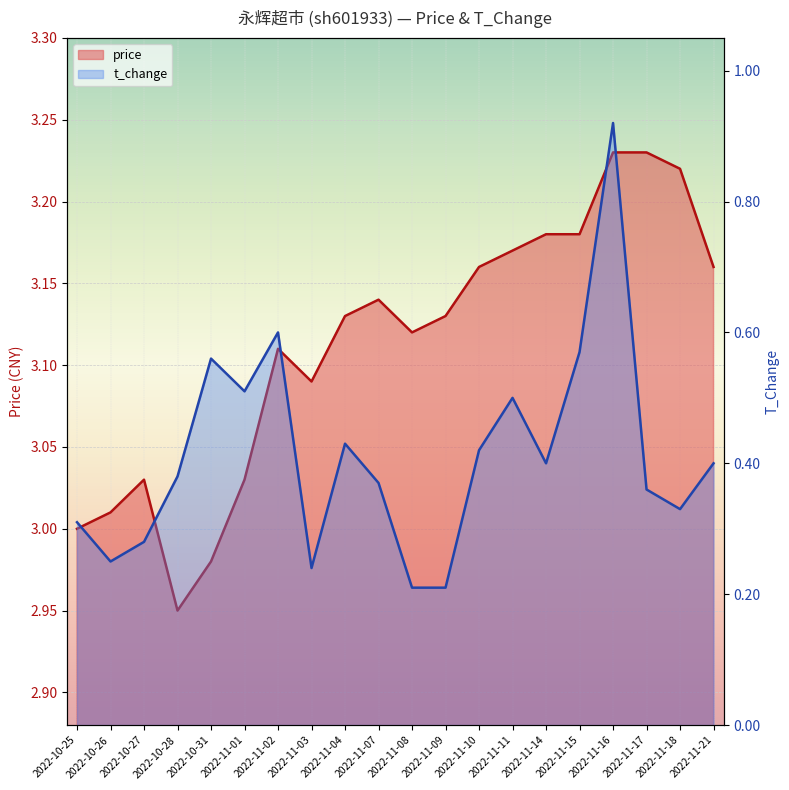

Rank the series by their average value, from highest to lowest.

price, t_change